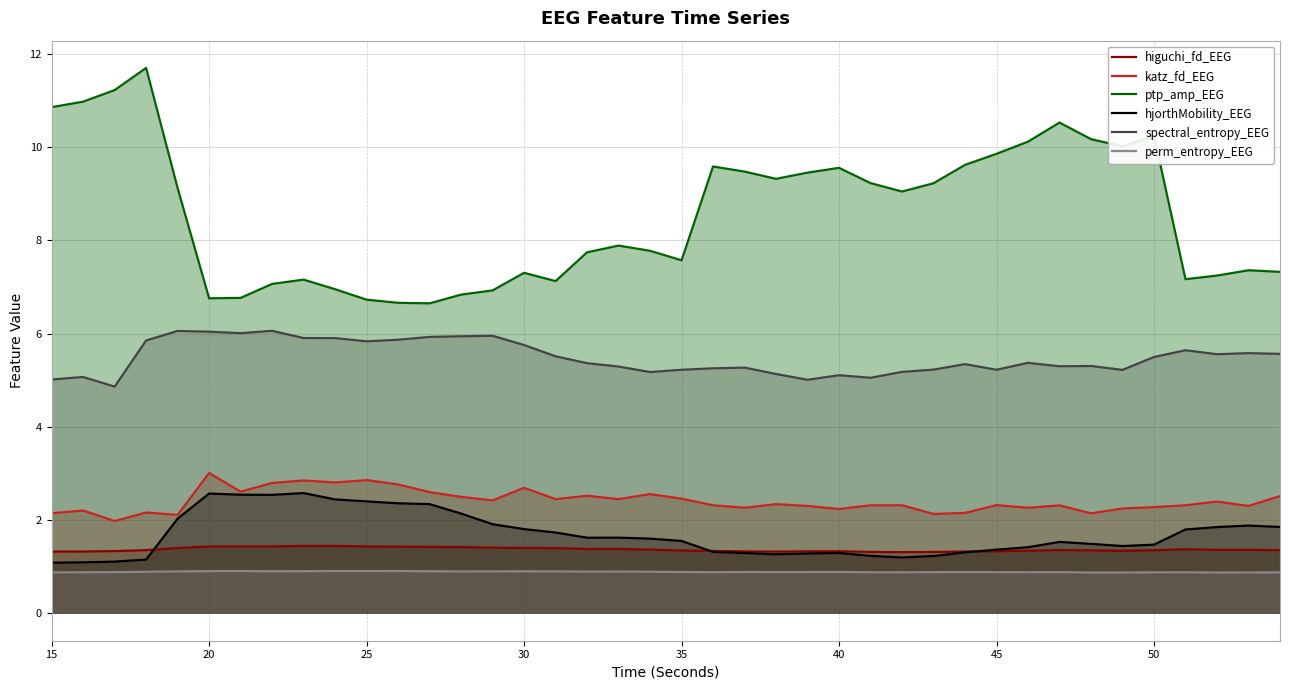

What is the approximate value of perm_entropy_EEG at 35?

0.9